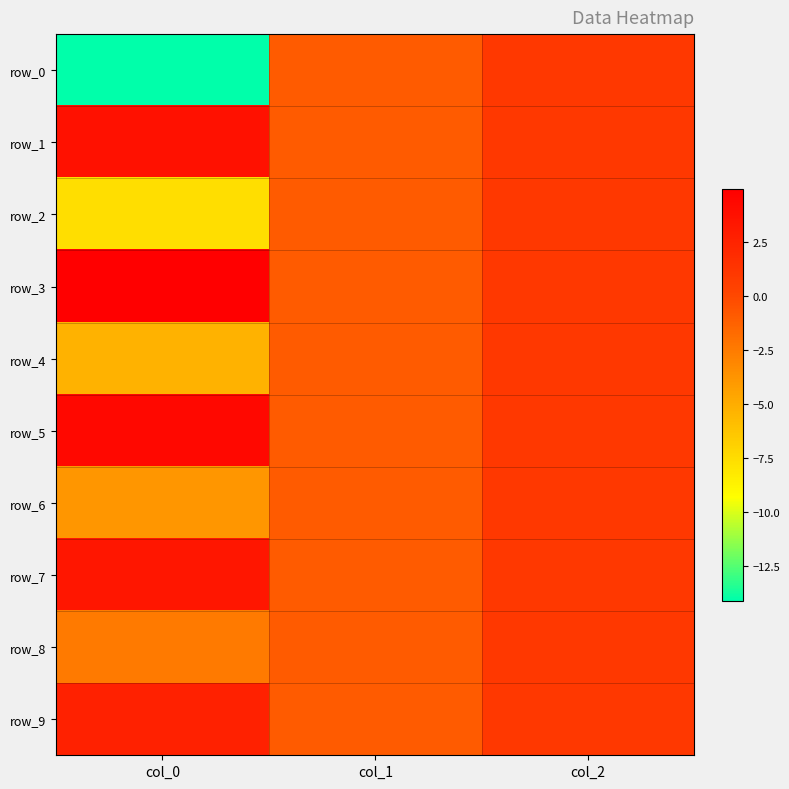

Which label corresponds to the smallest value in the chart?

col_0